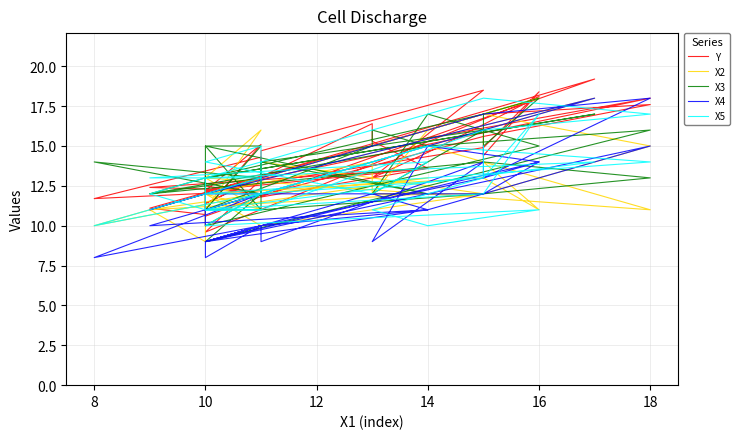

Reading left to right, transcribe all the data shown in this chart.

Y: 15.5	14.4	18.4	14.9	12.1	19.2	10.6	11.0	10.7	11.1	17.0	17.6	15.6	11.9	12.5	13.3	11.0	15.1	12.2	13.6	11.8	14.3	11.7	12.2	12.4	13.6	15.3	16.4	11.4	13.0	14.7	18.5	13.0	14.6	18.1	9.6	12.9	12.2	18.0	15.5
X2: 16.0	14.0	11.0	13.0	12.0	18.0	11.0	12.0	9.0	11.0	17.0	15.0	12.0	10.0	12.0	10.0	13.0	16.0	11.0	13.0	12.0	13.0	10.0	12.0	11.0	12.0	12.0	14.0	12.0	13.0	14.0	12.0	12.0	16.0	18.0	12.0	11.0	13.0	11.0	15.0
X3: 17.0	15.0	18.0	17.0	13.0	17.0	13.0	12.0	13.0	12.0	14.0	13.0	12.0	11.0	15.0	13.0	11.0	15.0	15.0	12.0	14.0	12.0	14.0	13.0	12.0	15.0	16.0	15.0	11.0	11.0	14.0	16.0	12.0	17.0	15.0	10.0	12.0	9.0	16.0	15.0
X4: 15.0	13.0	14.0	12.0	12.0	18.0	11.0	10.0	12.0	11.0	17.0	18.0	13.0	10.0	9.0	9.0	8.0	10.0	9.0	11.0	10.0	10.0	8.0	12.0	10.0	11.0	12.0	12.0	9.0	10.0	9.0	14.0	9.0	15.0	14.0	9.0	10.0	9.0	15.0	11.0
X5: 15.0	13.0	17.0	12.0	11.0	14.0	13.0	11.0	11.0	12.0	18.0	17.0	16.0	11.0	11.0	11.0	11.0	11.0	11.0	15.0	12.0	12.0	10.0	13.0	13.0	14.0	12.0	12.0	14.0	15.0	12.0	13.0	11.0	10.0	11.0	10.0	12.0	12.0	14.0	15.0